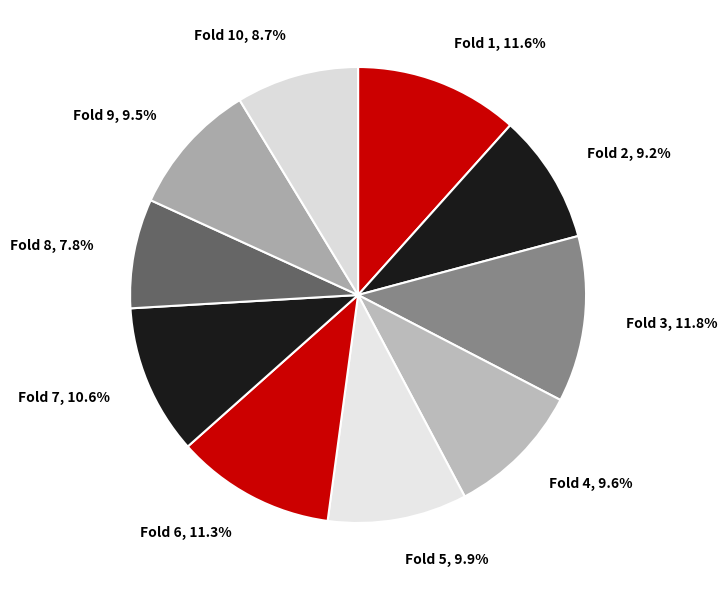

What percentage is the Fold 4 slice, to the nearest percent?

10%